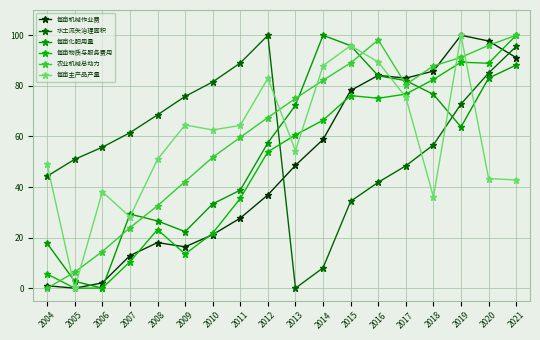

Is this an area chart (filled region under the line)?

No